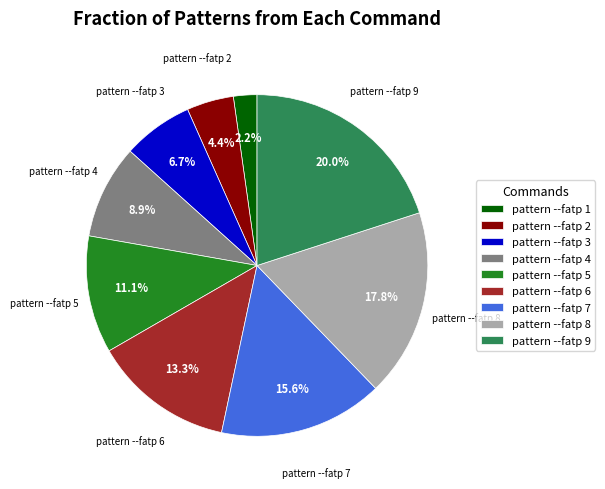

Is pattern --fatp 8 the majority of the pie?

No